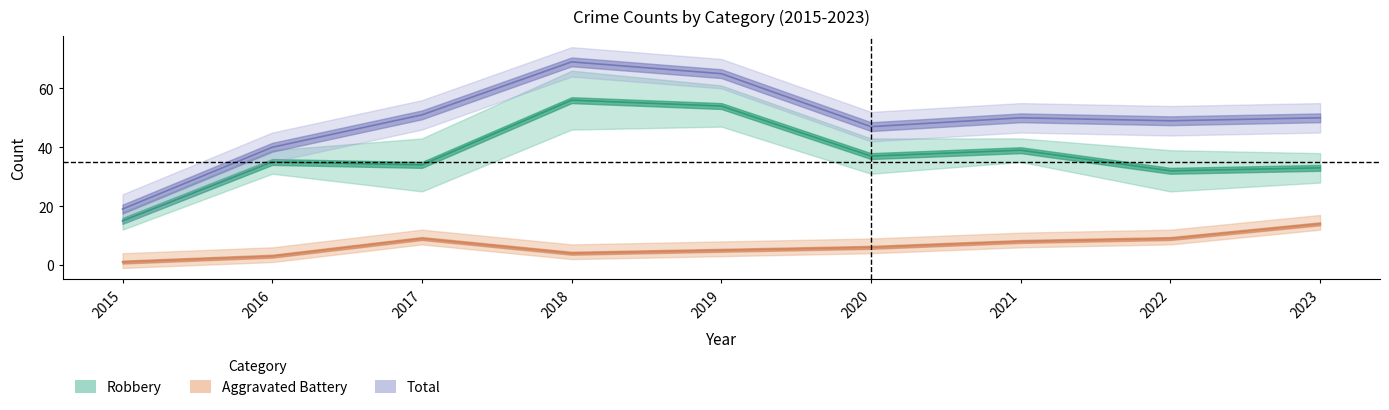

What is the value of the Robbery point at the 9th from the left?

33